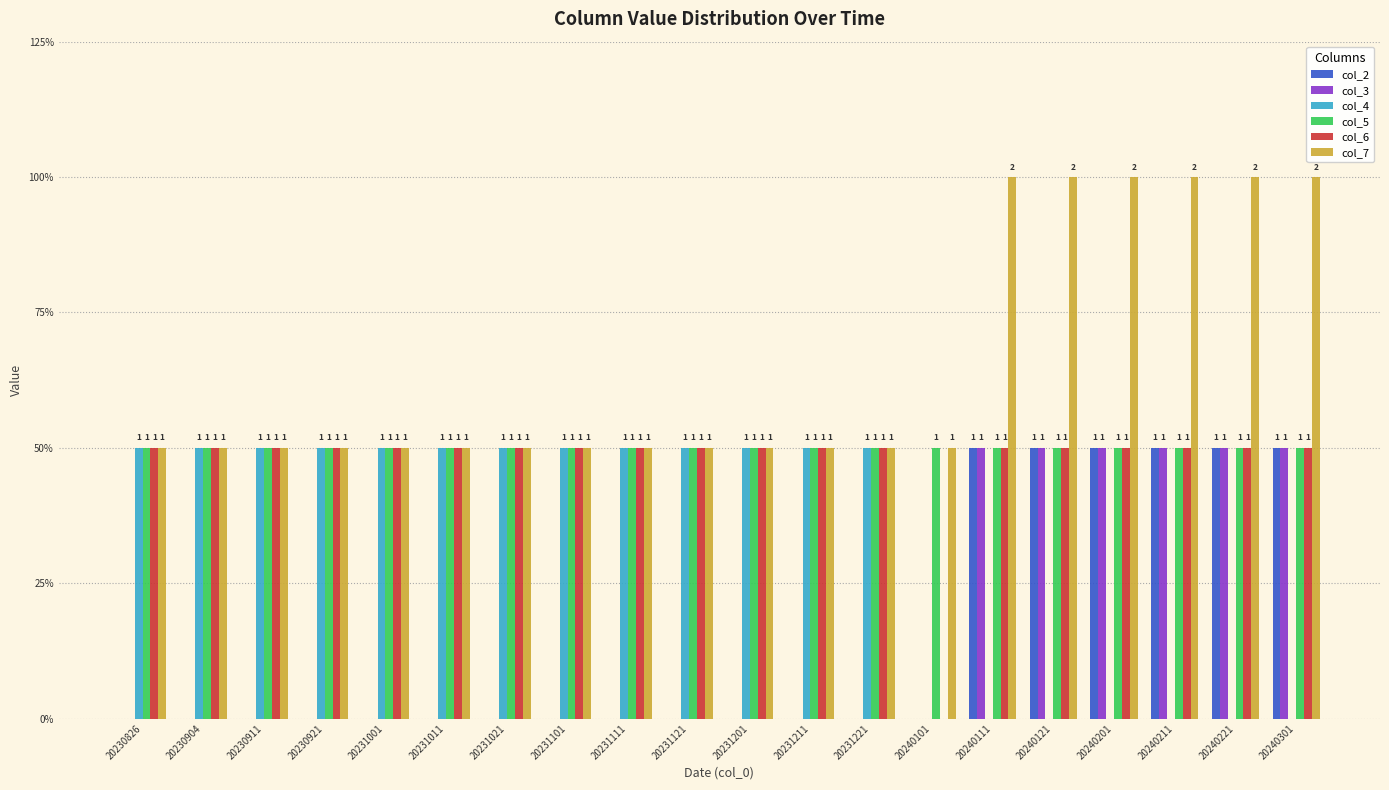

What are all the series names shown in the legend?

col_2, col_3, col_4, col_5, col_6, col_7